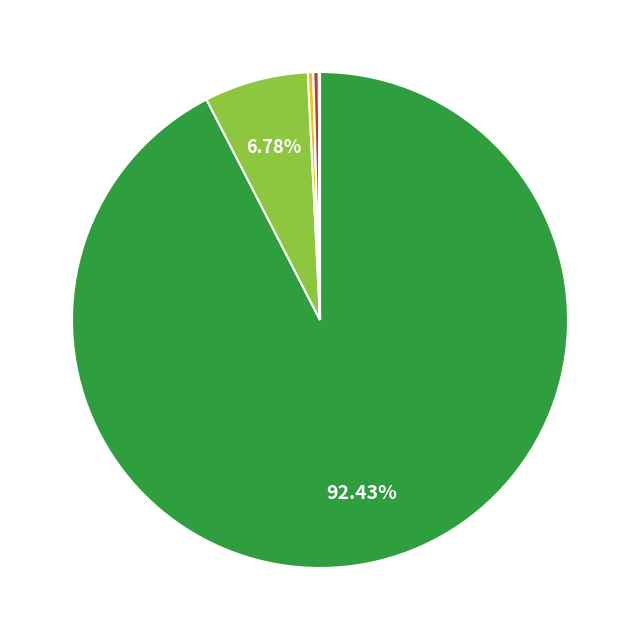

Is there any slice that represents more than half of the pie?

Yes